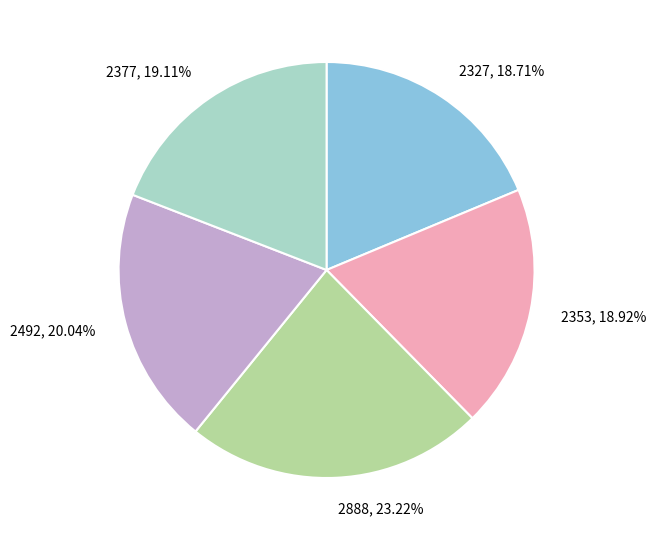

Count the number of slices in the pie.

5